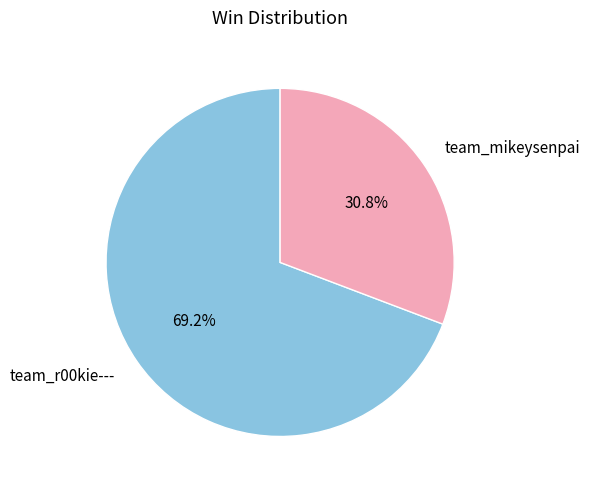

Which has a higher value, team_mikeysenpai or team_r00kie---?

team_r00kie---